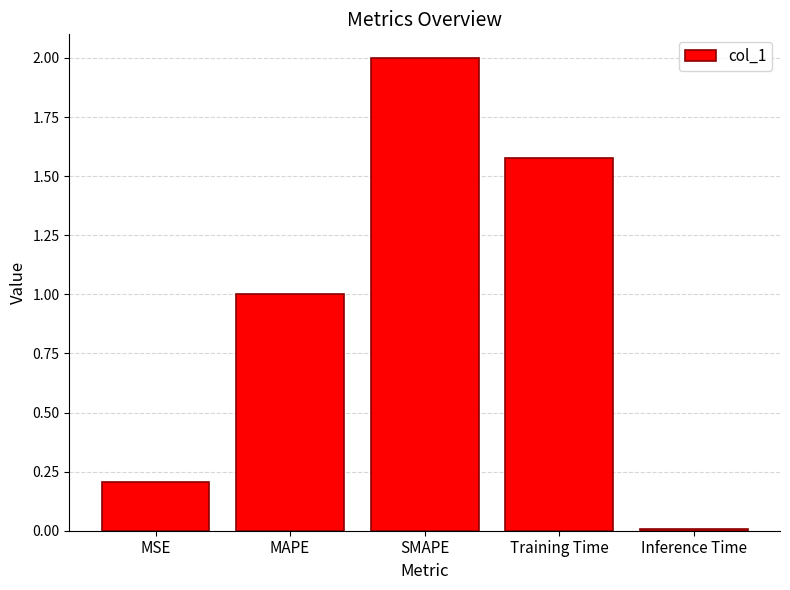

How many bars are there in total?

5